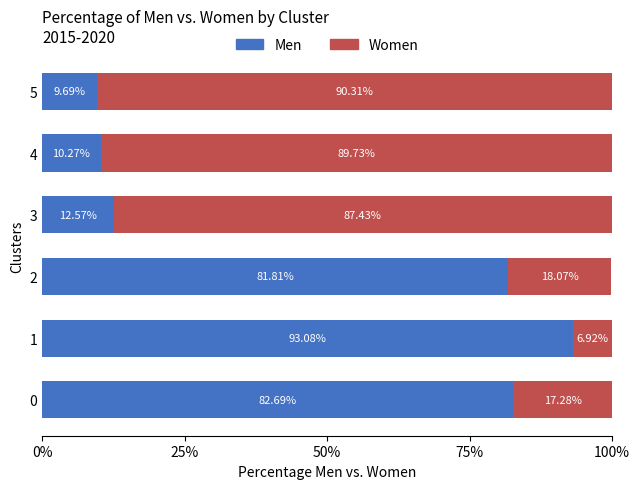

What is the total value across all series at 3?

100.0